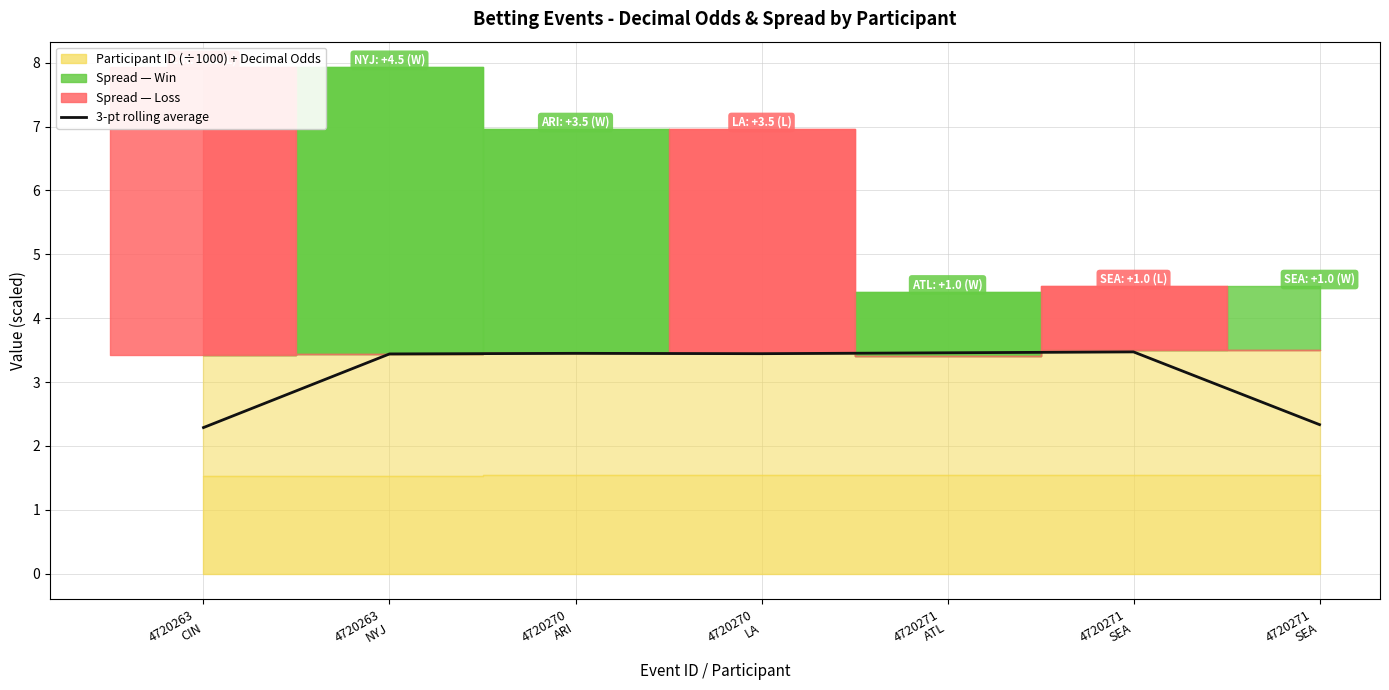

What is the difference between the maximum and second lowest values?

1.1